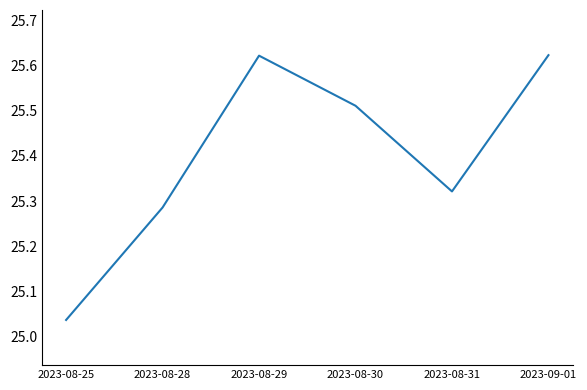

How many lines are shown in the chart?

1